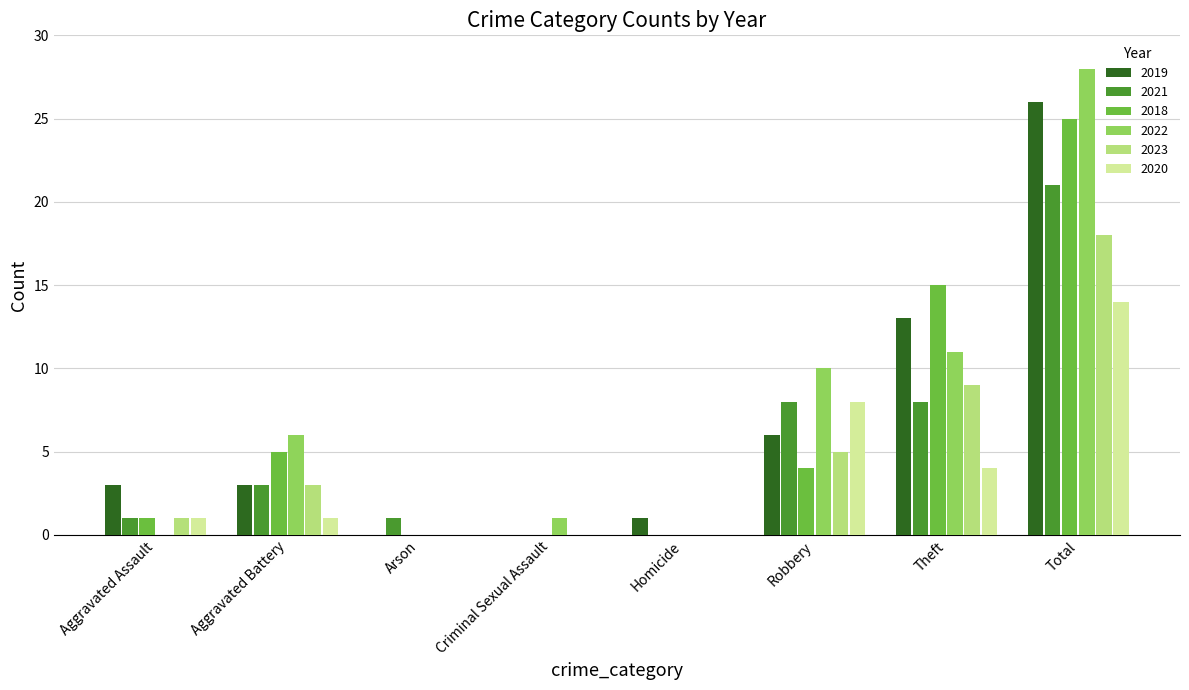

Count the number of categories in the chart.

8